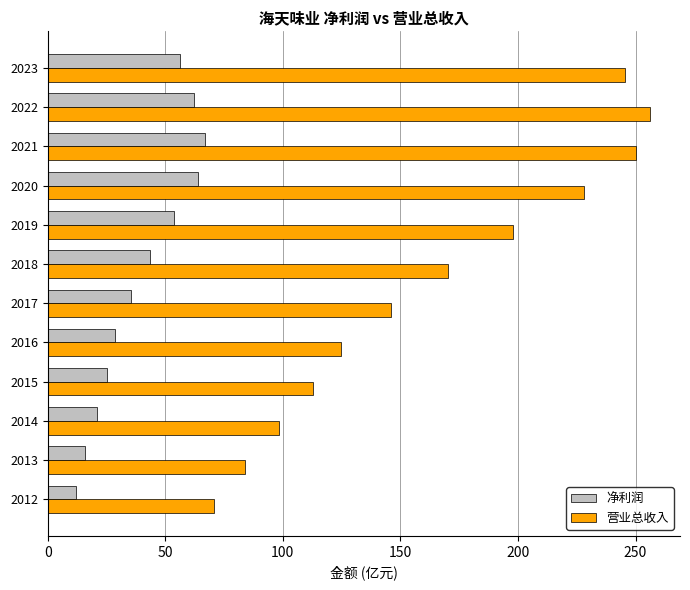

List the series in order of their overall mean, highest first.

营业总收入, 净利润